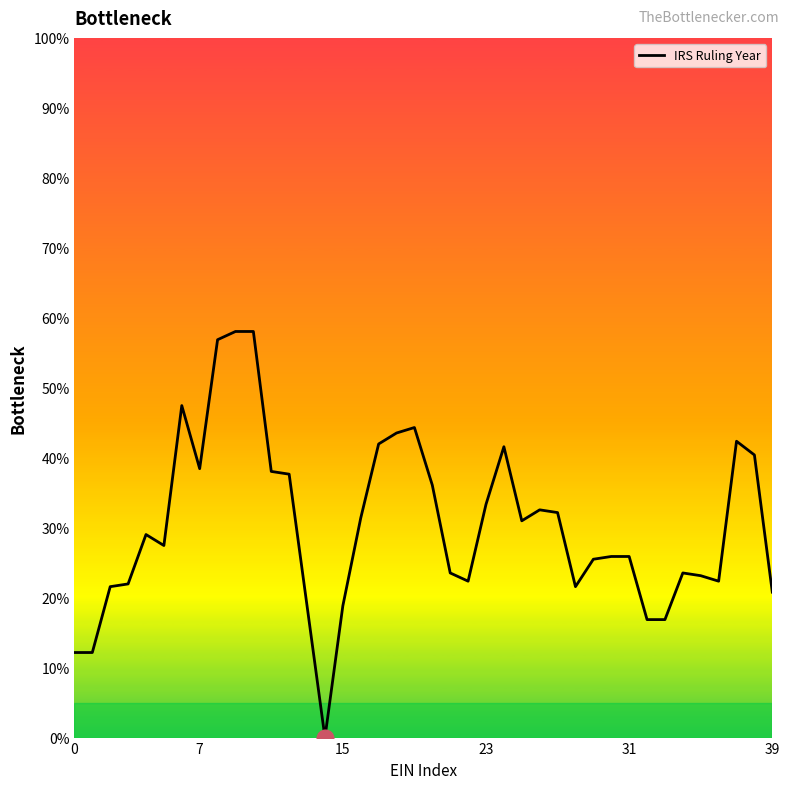

Does the chart have visible grid lines?

No